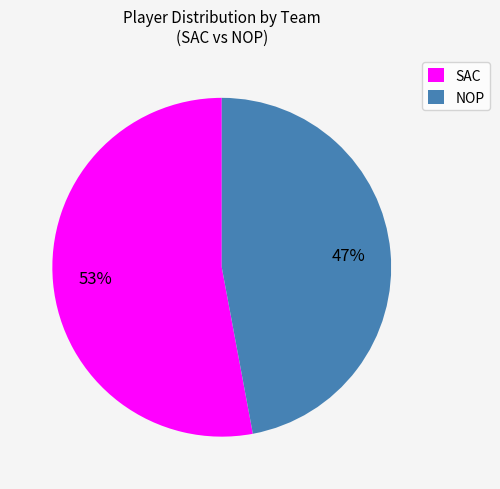

Which category has the biggest portion of the pie?

SAC